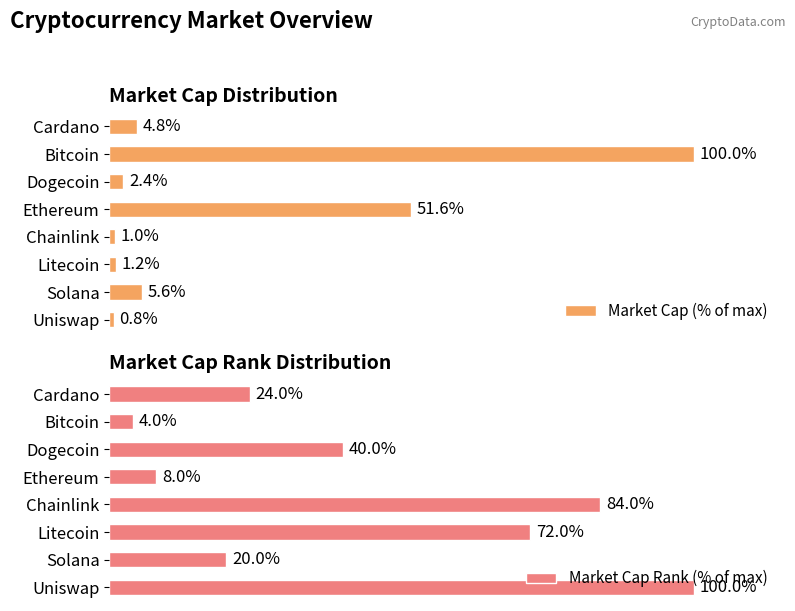

List the labels in order of Market Cap (% of max) value, smallest first.

Uniswap, Chainlink, Litecoin, Dogecoin, Cardano, Solana, Ethereum, Bitcoin